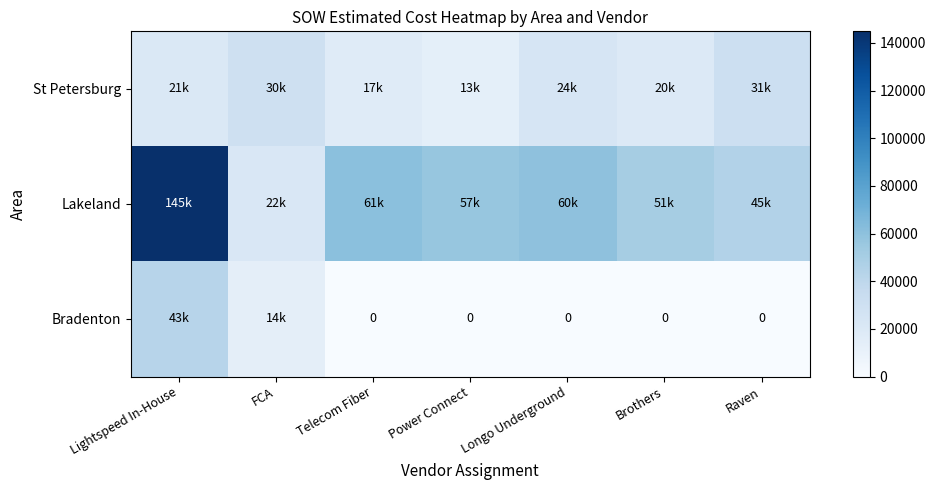

Where is Lakeland nearest to the value 83387?

Telecom Fiber